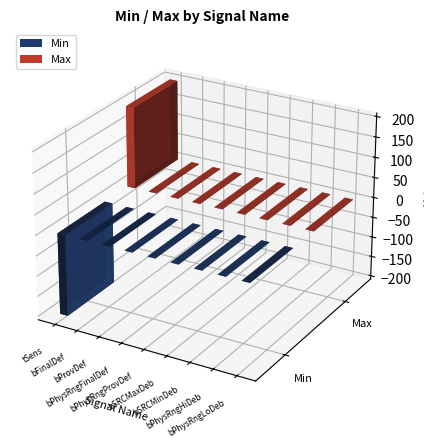

Read the Max value at EnvT_bFinalDef.

1